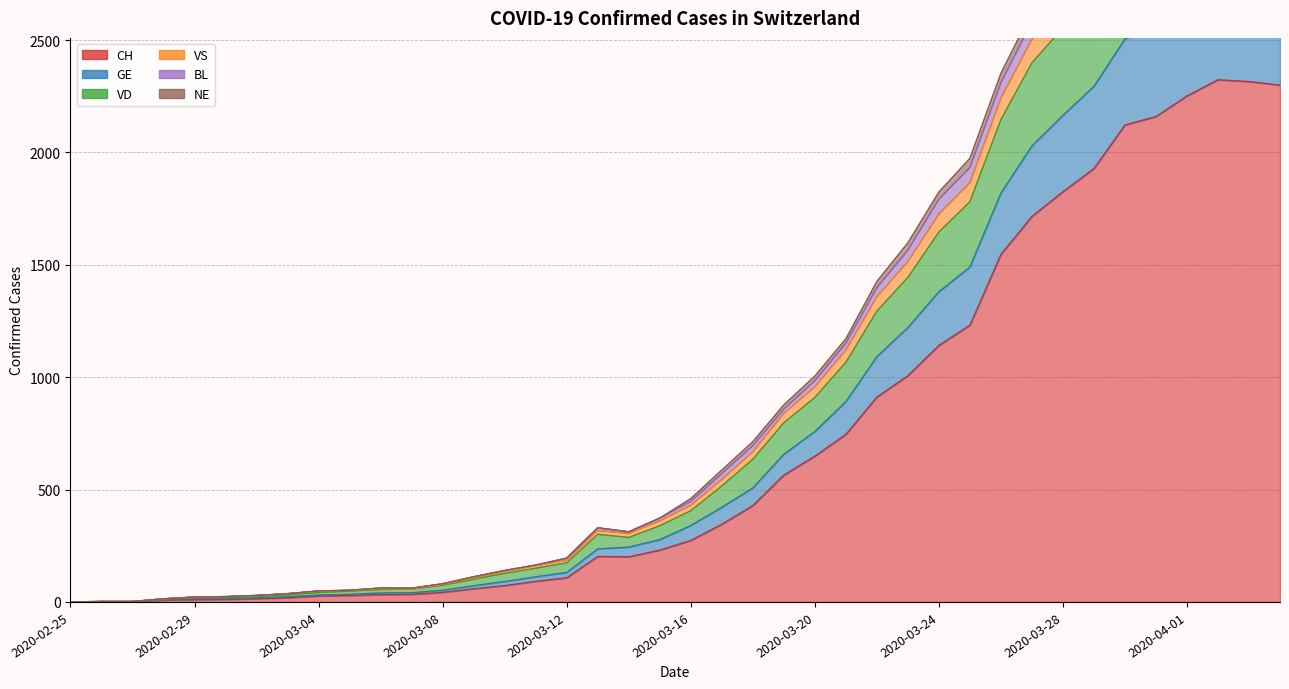

How many data points in NE are less than 406?

20